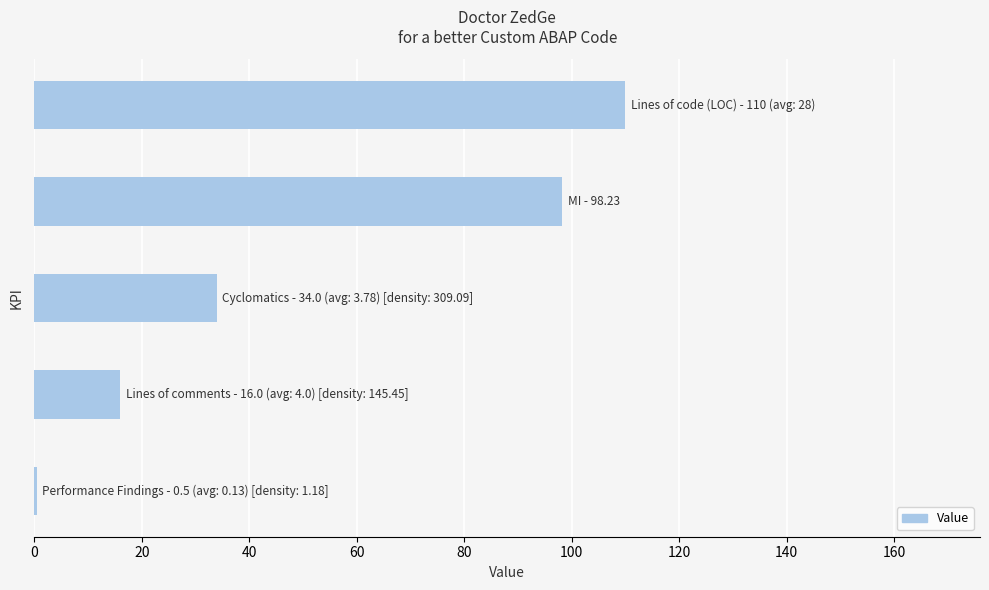

Are the bars horizontal?

Yes